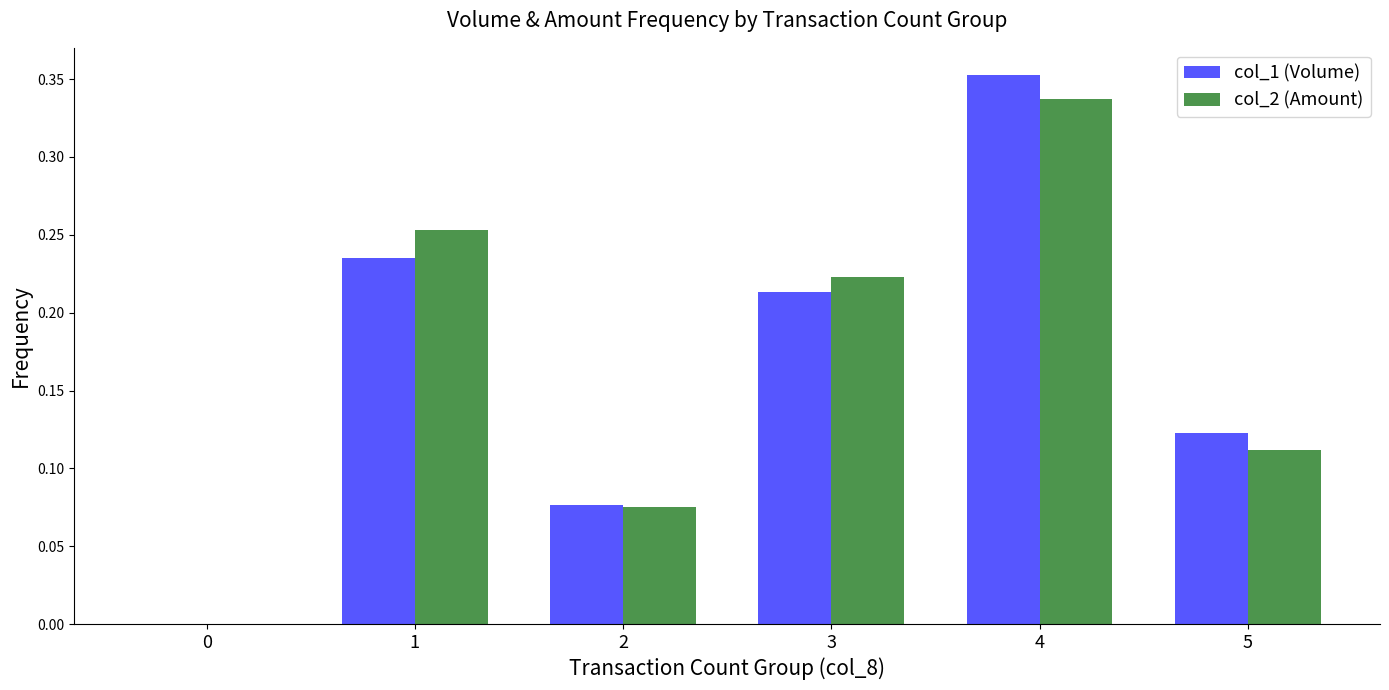

At which category is the sum across all series the highest?

4